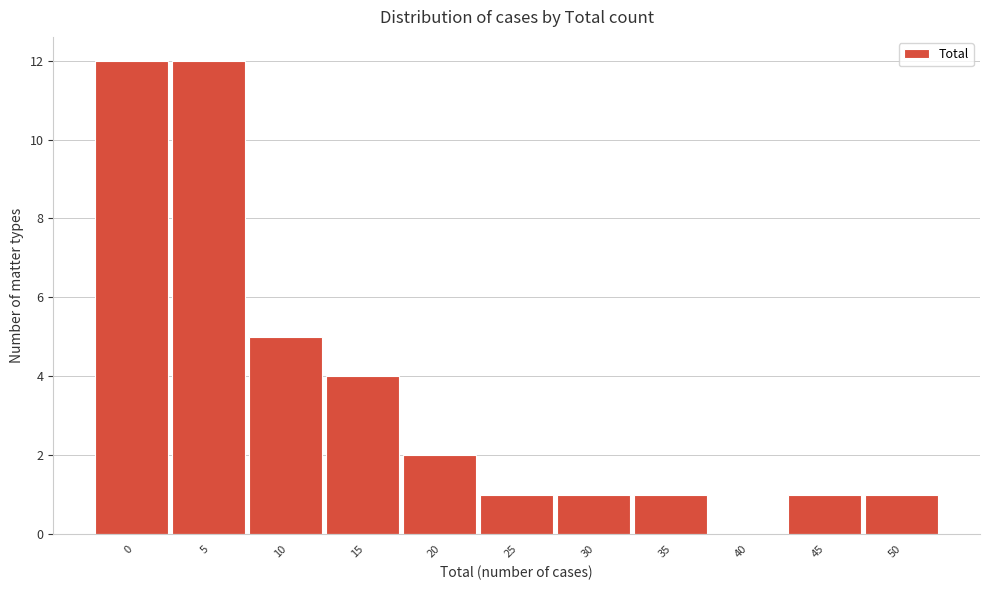

Reading left to right, transcribe all the data shown in this chart.

0=12	5=12	10=5	15=4	20=2	25=1	30=1	35=1	40=0	45=1	50=1